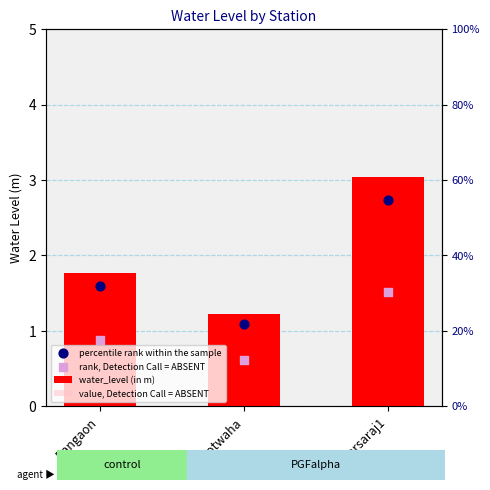

At which category is the sum across all series the highest?

Sonbarsaraj1